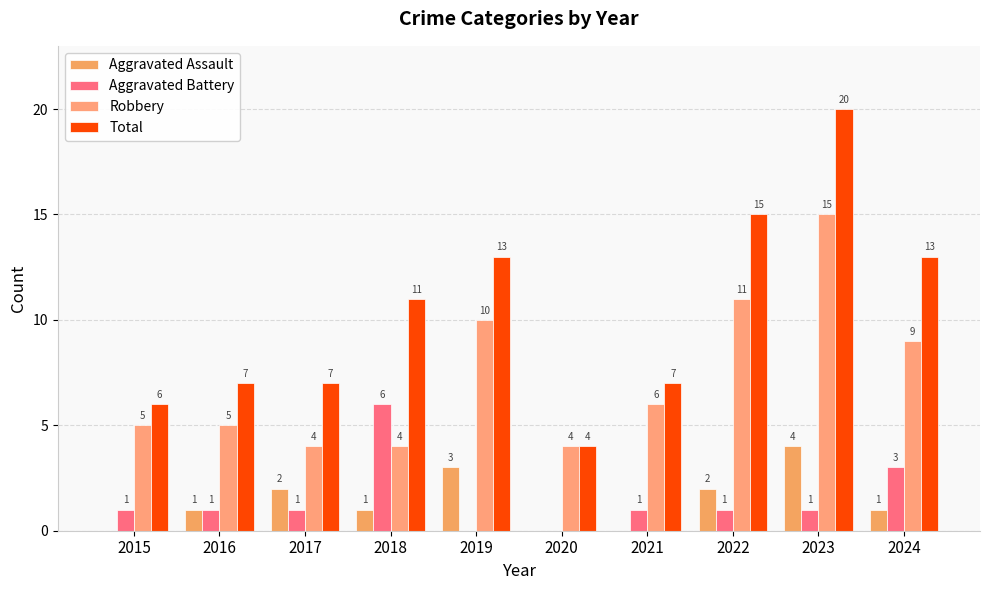

What are all the series names shown in the legend?

Aggravated Assault, Aggravated Battery, Robbery, Total